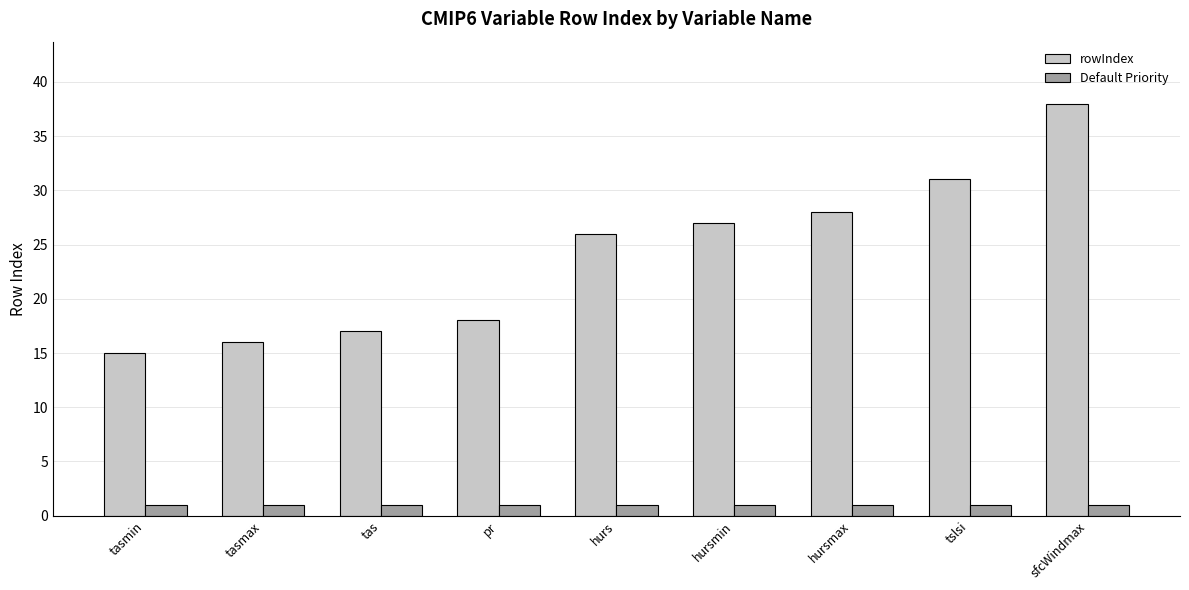

List the series in order of their overall mean, lowest first.

Default Priority, rowIndex